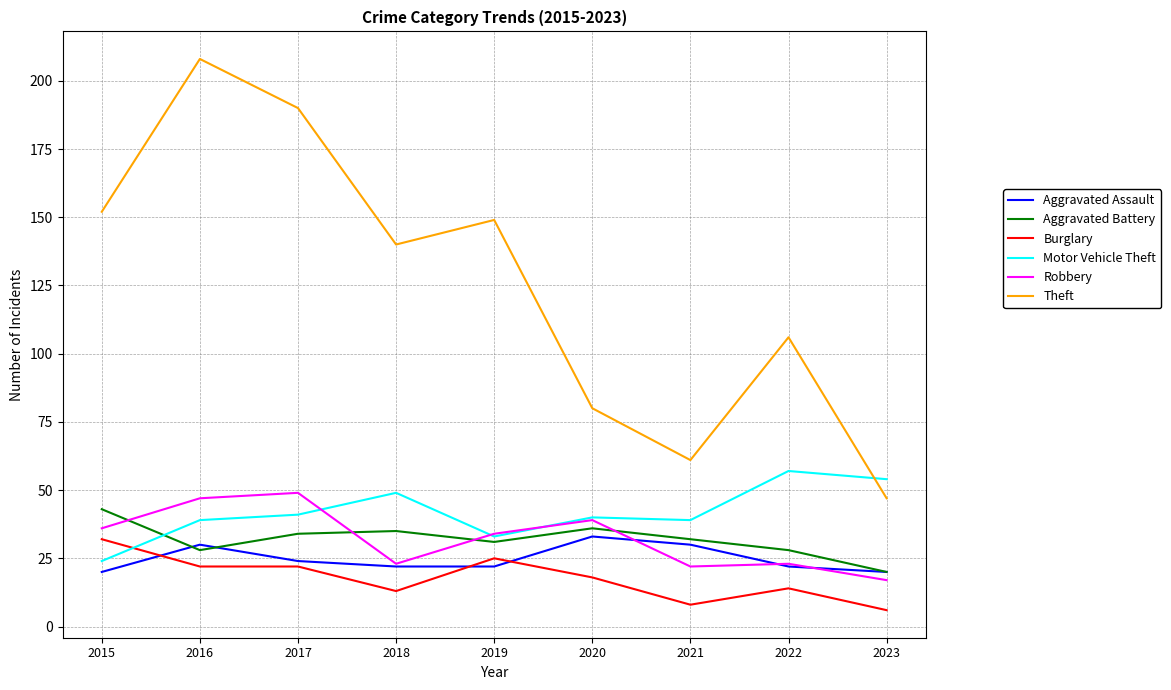

Which series ends up on top after the final intersection of Motor Vehicle Theft and Robbery?

Motor Vehicle Theft